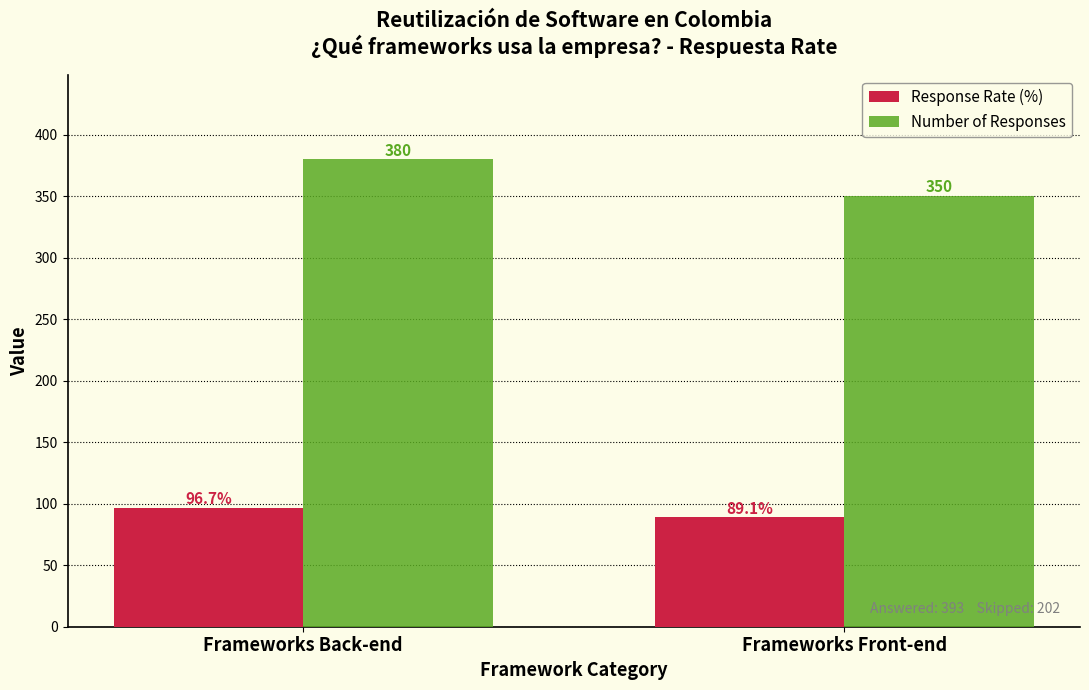

Reading left to right, extract all data points from this chart.

Response Rate (%): 96.7	89.1
Number of Responses: 380.0	350.0